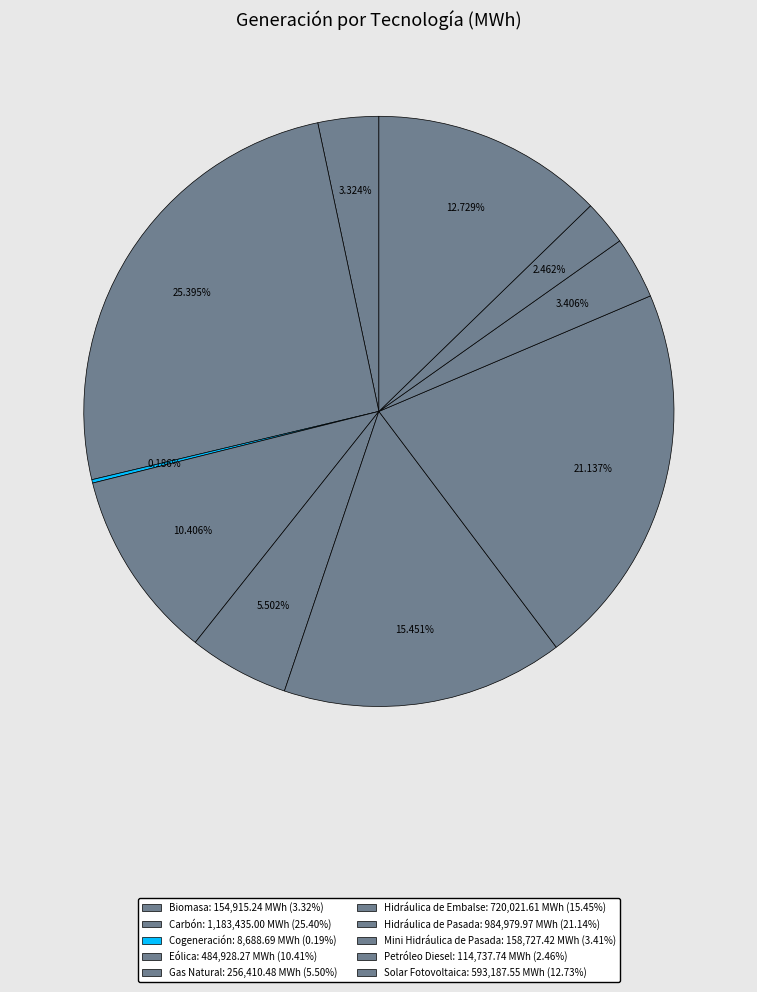

Does Hidráulica de Pasada account for over 50% of the chart?

No